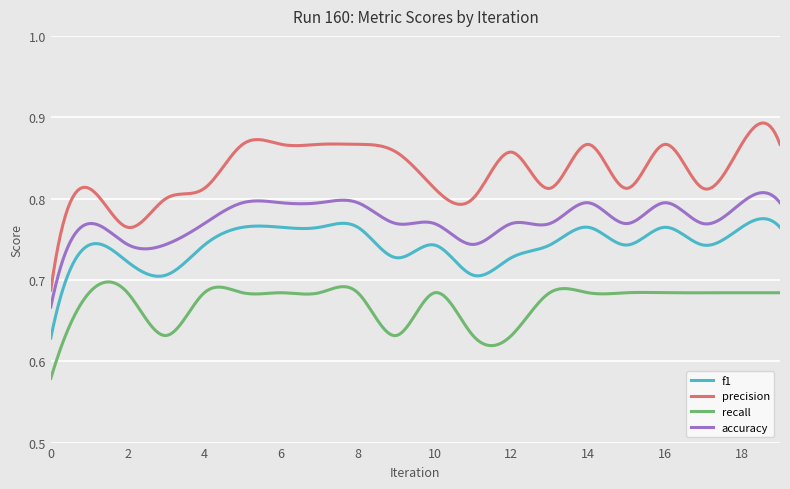

List the series in order of their peak value, highest first.

precision, accuracy, f1, recall